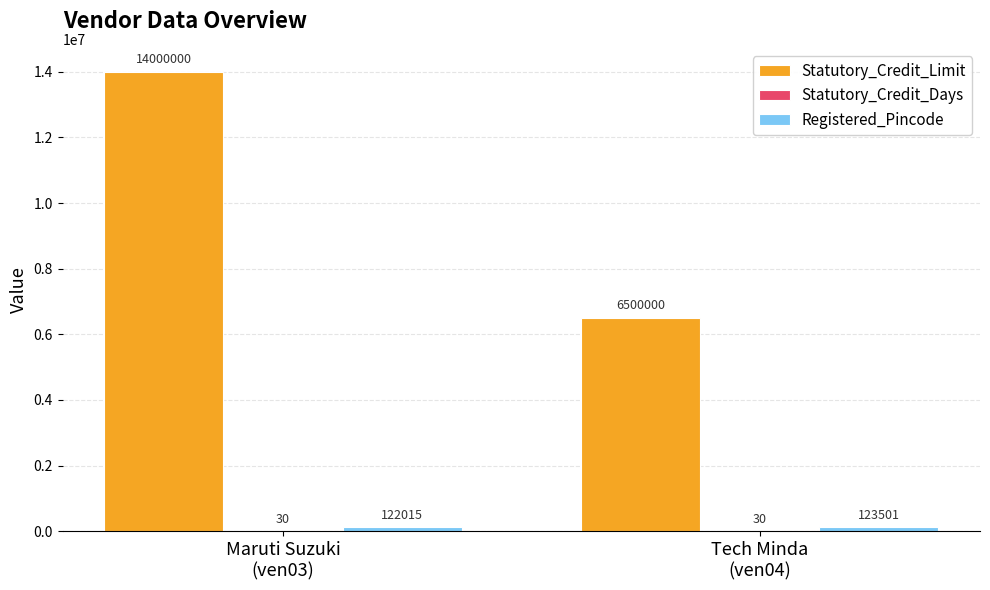

What is the greatest value displayed?

14000000